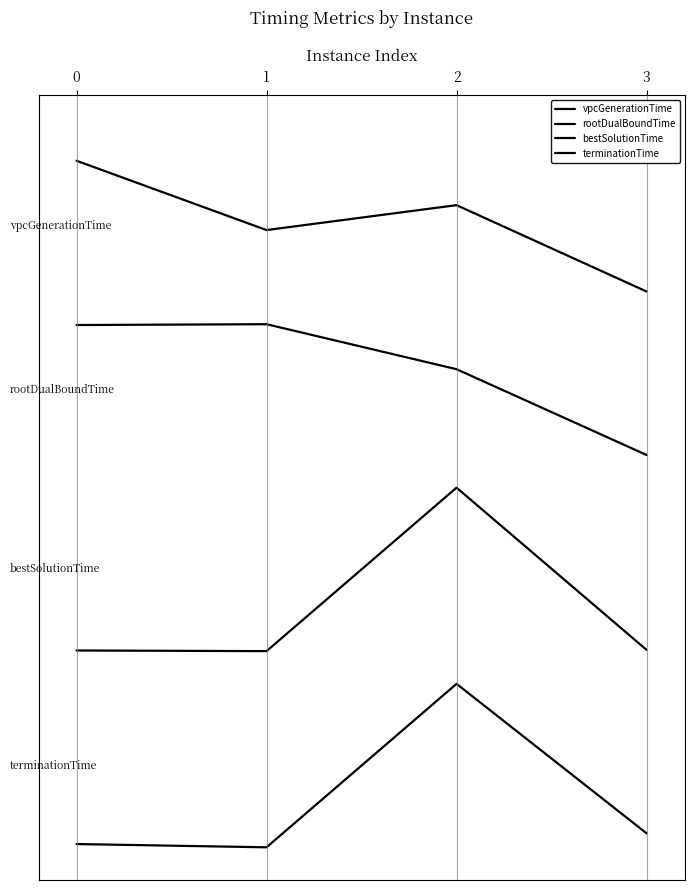

What is the total value across all series at 1?

20.4